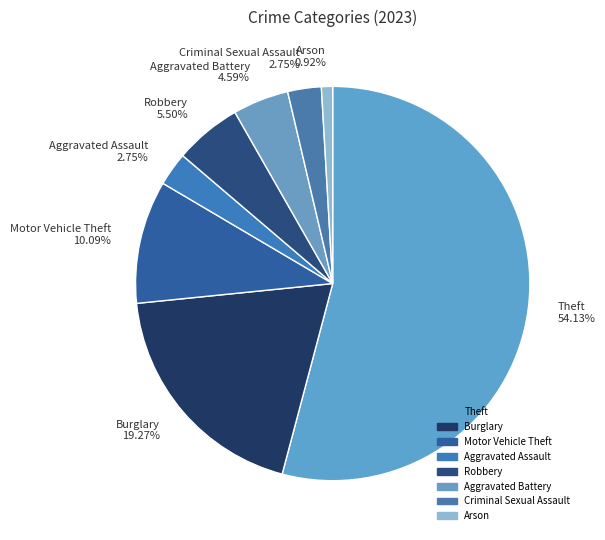

To the nearest percent, what is the difference between the largest and smallest slice percentages?

53%